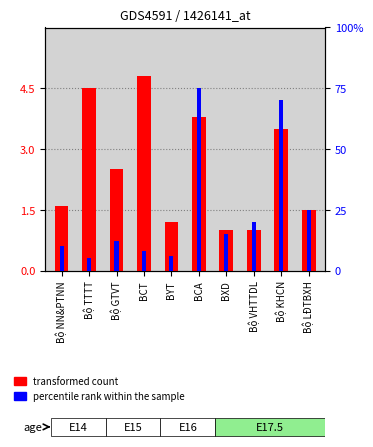

Which series has the widest spread of values?

percentile rank within the sample